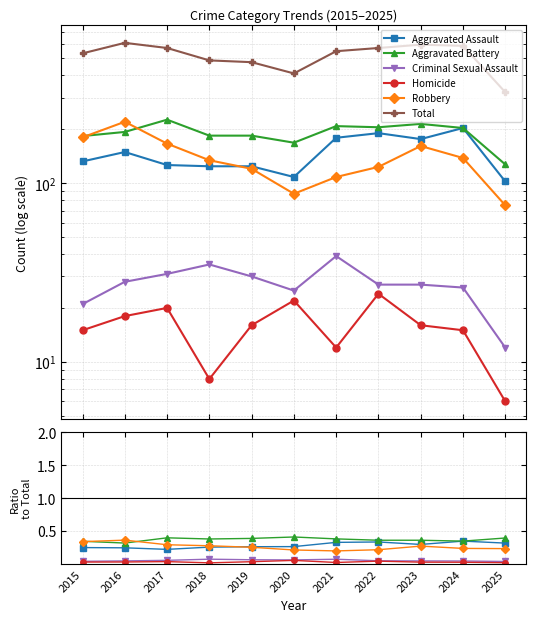

Reading left to right, transcribe all the data shown in this chart.

Aggravated Assault: 2015=0.2	2016=0.2	2017=0.2	2018=0.3	2019=0.3	2020=0.3	2021=0.3	2022=0.3	2023=0.3	2024=0.3	2025=0.3
Aggravated Battery: 2015=0.3	2016=0.3	2017=0.4	2018=0.4	2019=0.4	2020=0.4	2021=0.4	2022=0.4	2023=0.4	2024=0.3	2025=0.4
Criminal Sexual Assault: 2015=0.0	2016=0.0	2017=0.1	2018=0.1	2019=0.1	2020=0.1	2021=0.1	2022=0.0	2023=0.0	2024=0.0	2025=0.0
Homicide: 2015=0.0	2016=0.0	2017=0.0	2018=0.0	2019=0.0	2020=0.1	2021=0.0	2022=0.0	2023=0.0	2024=0.0	2025=0.0
Robbery: 2015=0.3	2016=0.4	2017=0.3	2018=0.3	2019=0.3	2020=0.2	2021=0.2	2022=0.2	2023=0.3	2024=0.2	2025=0.2
Total: 2015=531.0	2016=608.0	2017=569.0	2018=485.0	2019=474.0	2020=410.0	2021=546.0	2022=569.0	2023=594.0	2024=585.0	2025=322.0